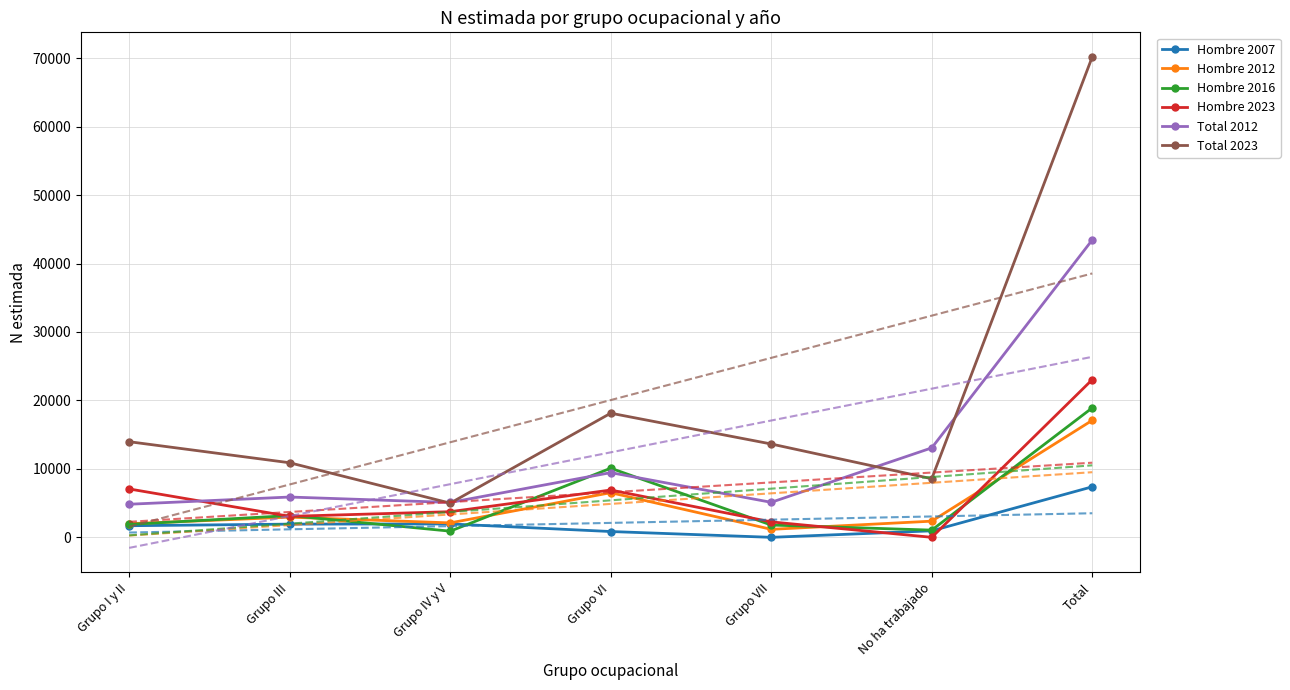

What is the approximate value of Total 2023 at Grupo IV y V, to the nearest 50?

5000